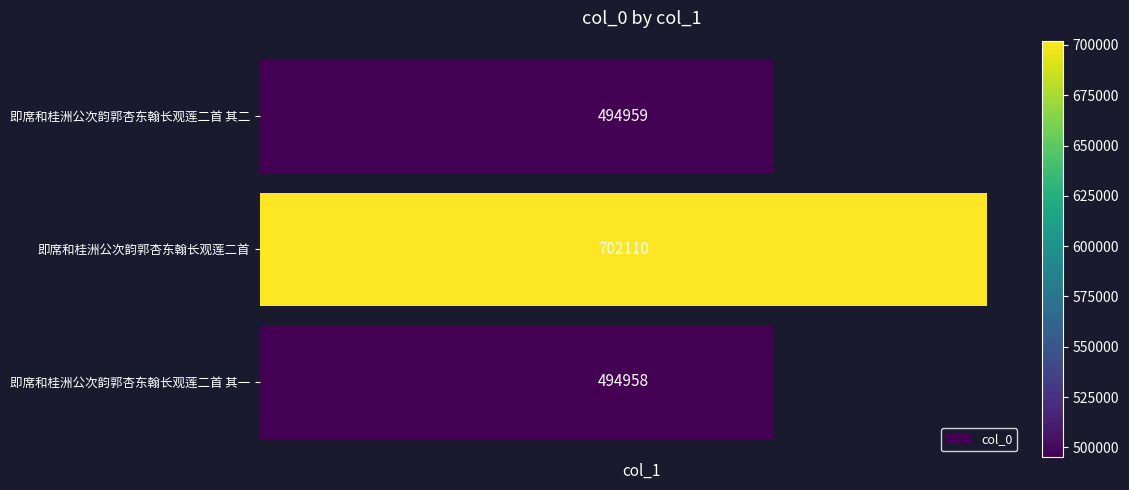

List the labels in order of value, smallest first.

即席和桂洲公次韵郭杏东翰长观莲二首 其一, 即席和桂洲公次韵郭杏东翰长观莲二首 其二, 即席和桂洲公次韵郭杏东翰长观莲二首